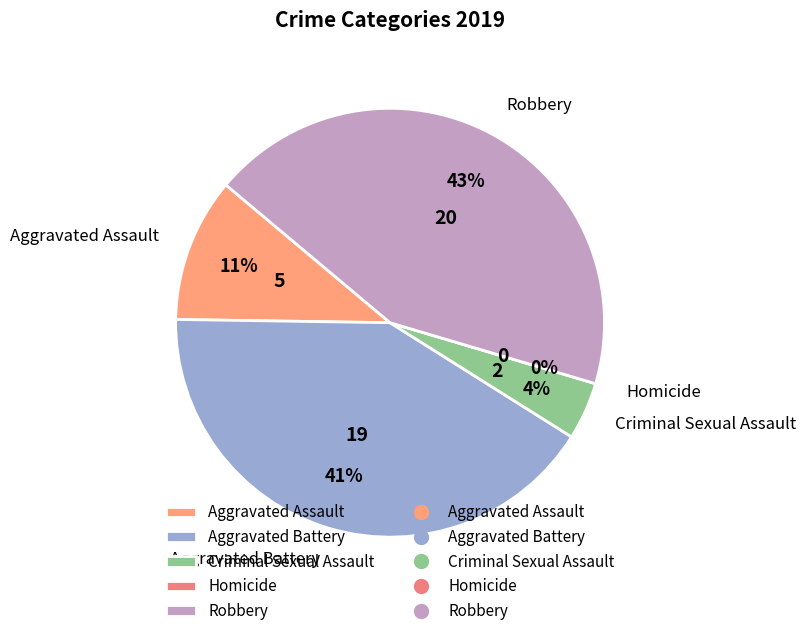

To the nearest percent, what is the difference between the Aggravated Assault and Aggravated Battery slice percentages?

30%